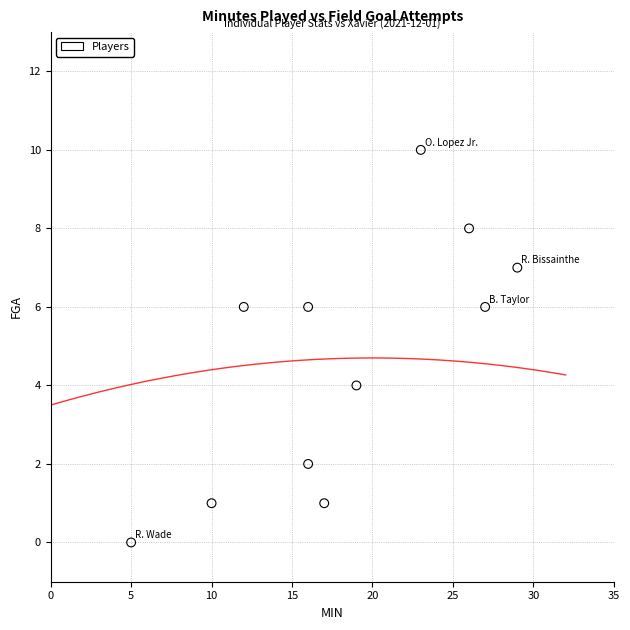

What is the average X value?

18